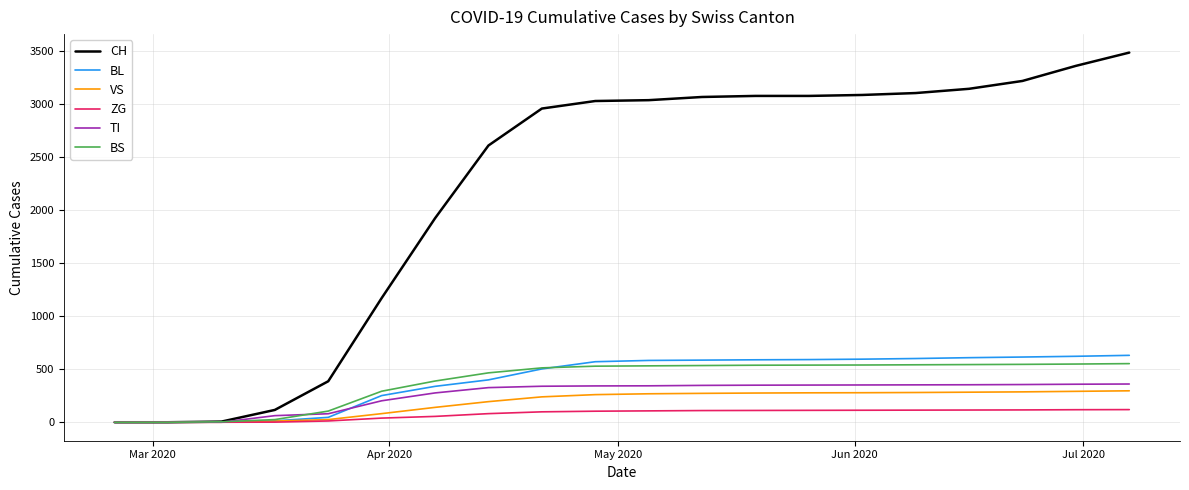

What is the difference between the second highest and minimum values in the BL series?

621